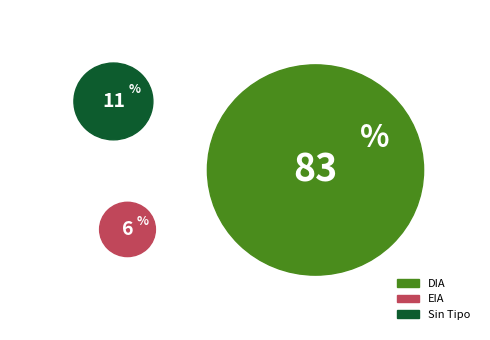

To the nearest percent, what is the combined percentage of EIA and ?

17%